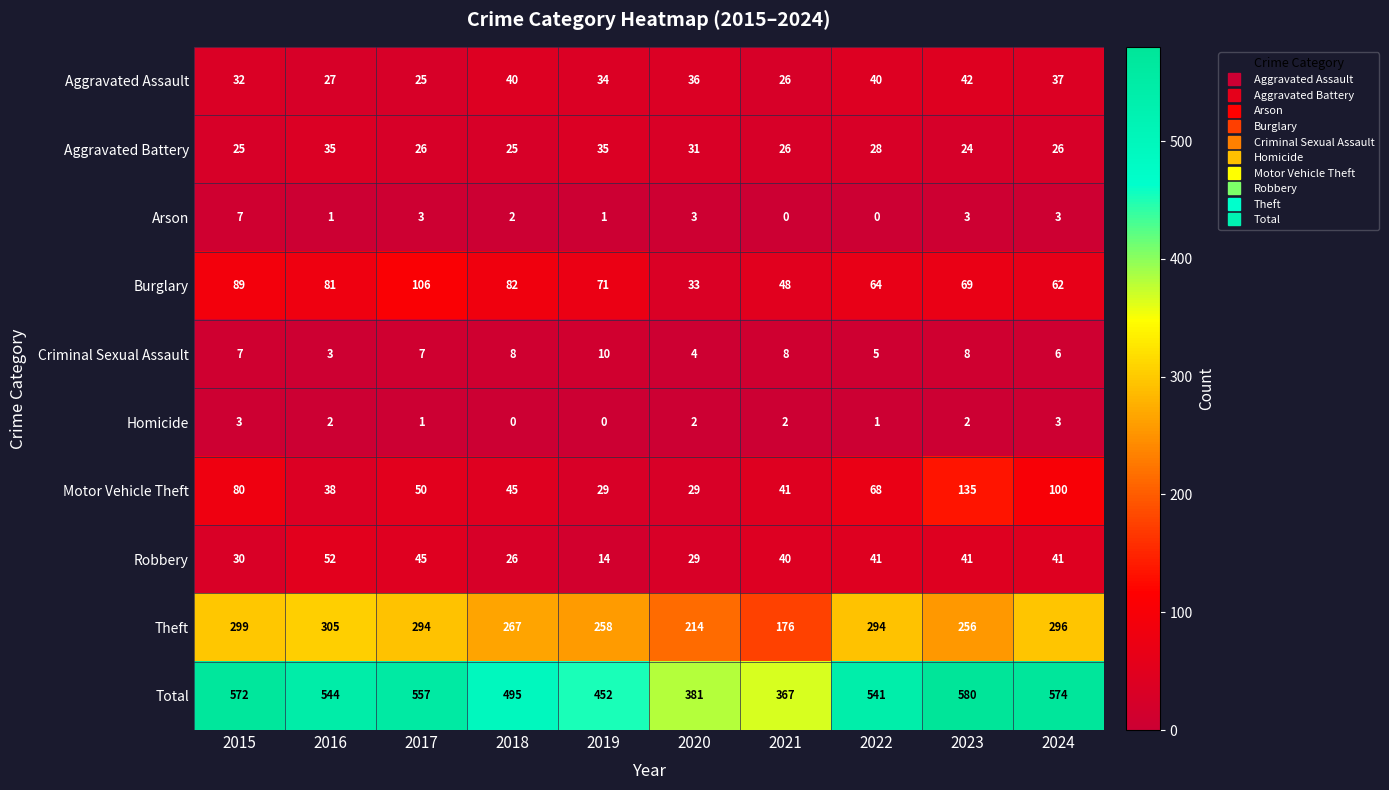

Rank the series by their maximum value, from highest to lowest.

Total, Theft, Motor Vehicle Theft, Burglary, Robbery, Aggravated Assault, Aggravated Battery, Criminal Sexual Assault, Arson, Homicide